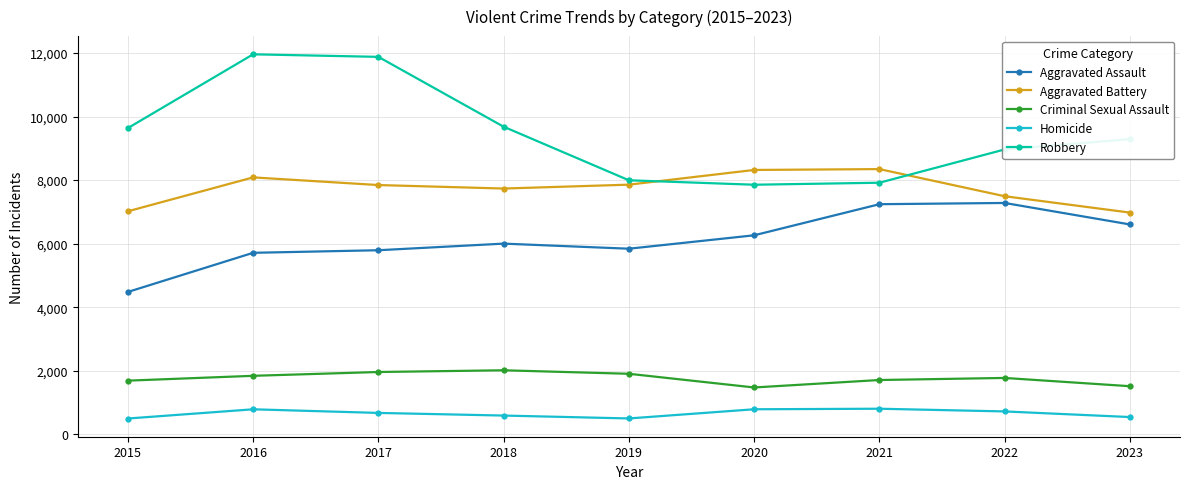

What is the average value of the Homicide series?

655